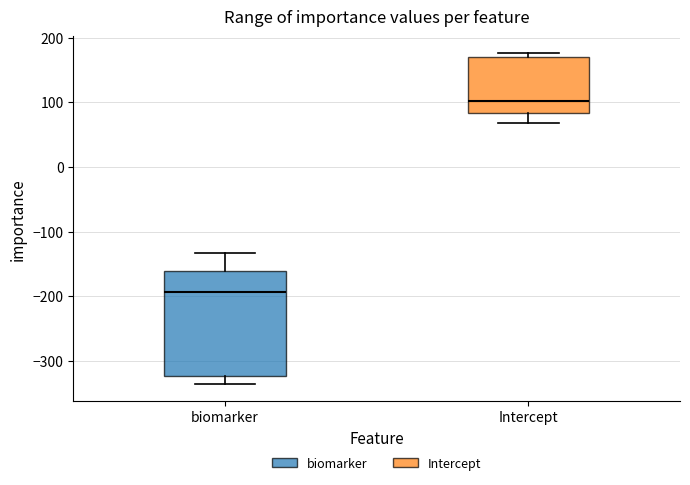

Reading left to right, read every box against the y-axis: the position of its median line, the range the box covers, and the ends of its whiskers. The values are not printed on the chart, so give them approximately, as read against the axis.

biomarker: median -190, box -320 to -160, whiskers -340 to -130
Intercept: median 100, box 80 to 170, whiskers 70 to 180